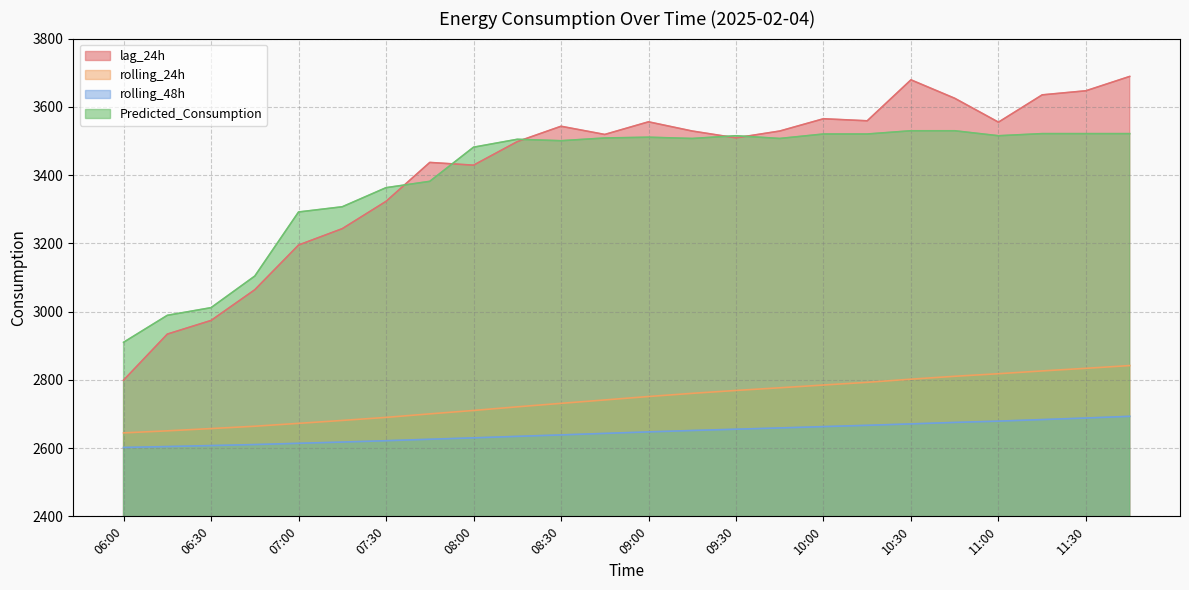

What is the difference between the maximum and second lowest values in the rolling_48h series?

88.6